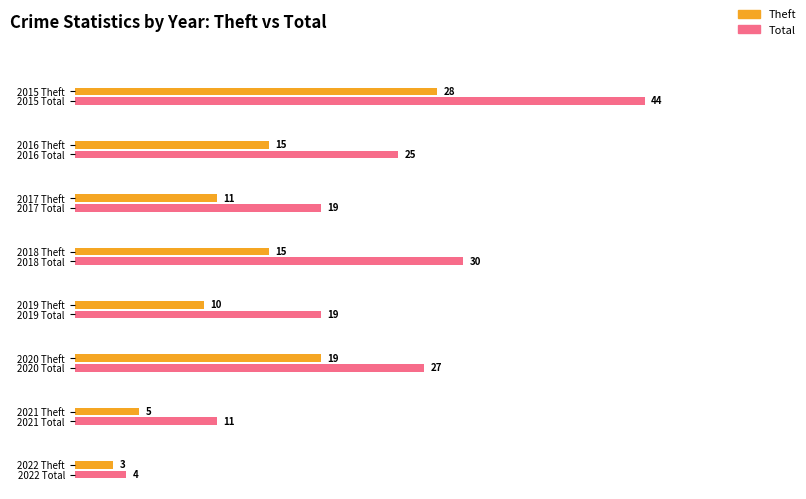

True or false: Aggravated Assault has a value of 1 at 2016.

False